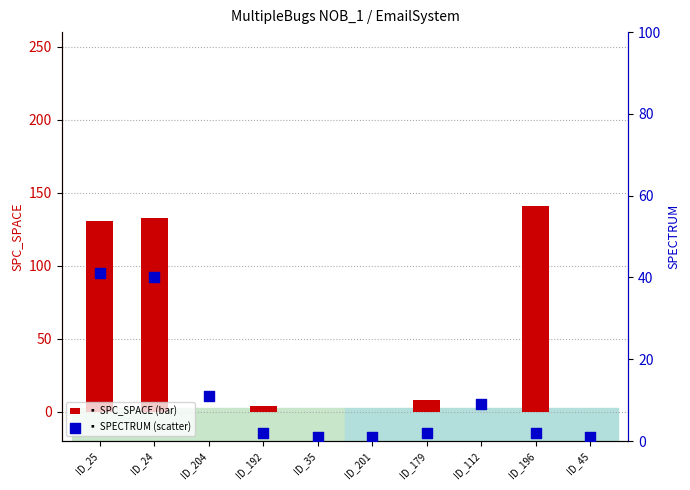

What are all the series names shown in the legend?

SPC_SPACE, SPECTRUM